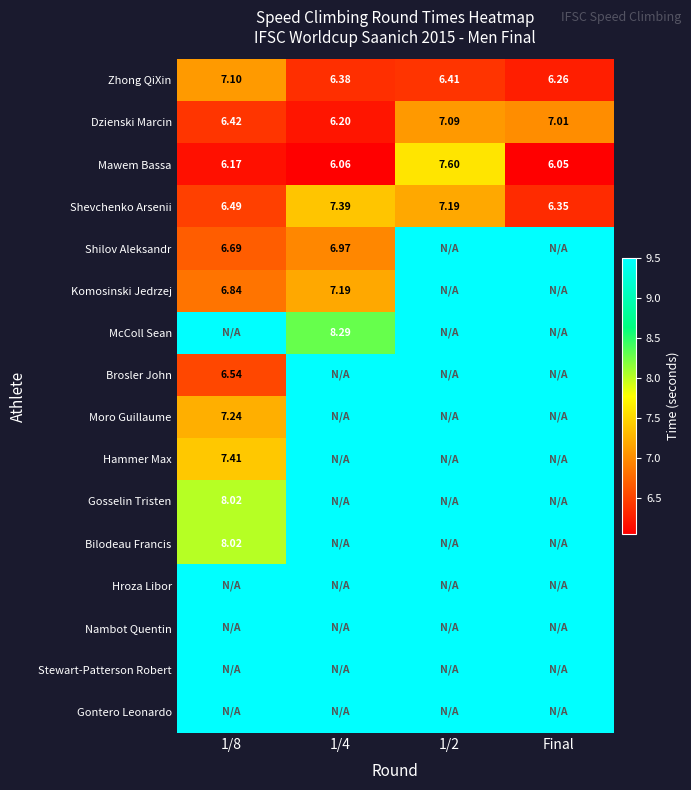

Is the value of Shilov Aleksandr at 1/8 greater than the value of Komosinski Jedrzej at 1/8?

No